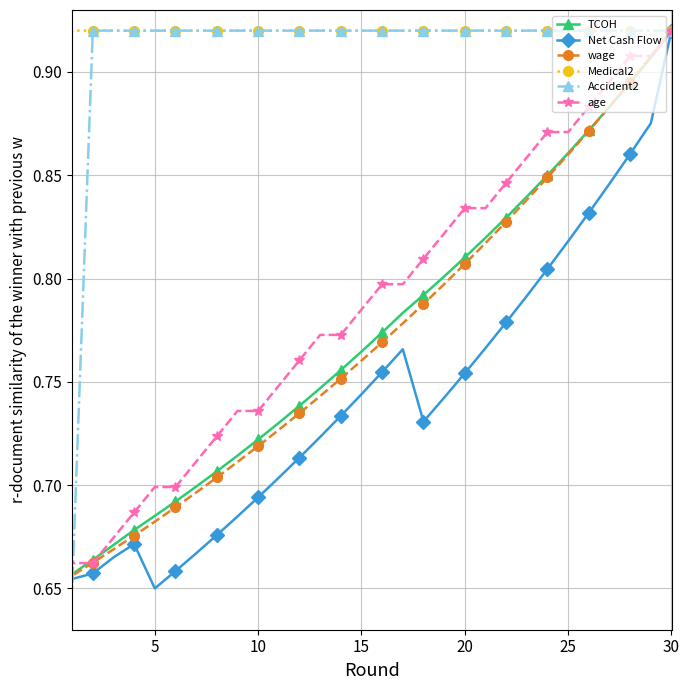

True or false: Accident2 and TCOH cross at least once.

True